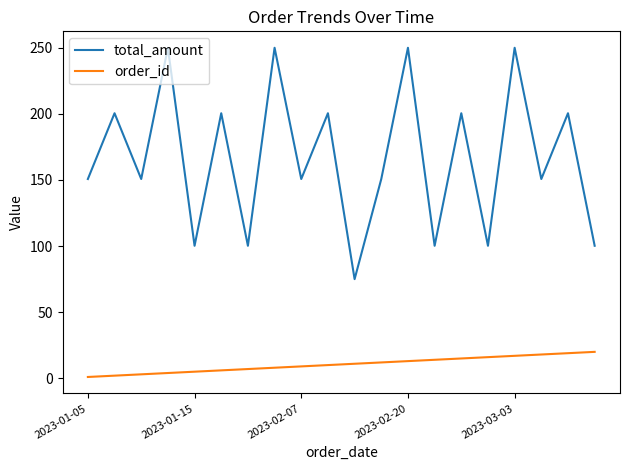

Rank the series by their maximum value, from highest to lowest.

total_amount, order_id